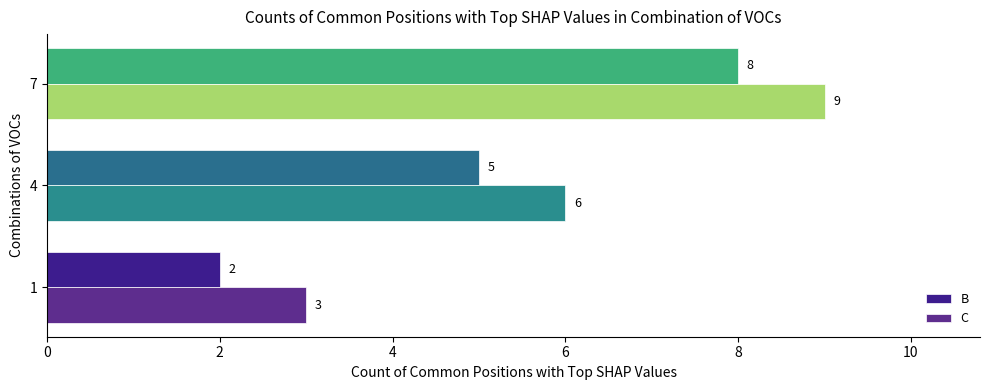

What are all the series names shown in the legend?

B, C